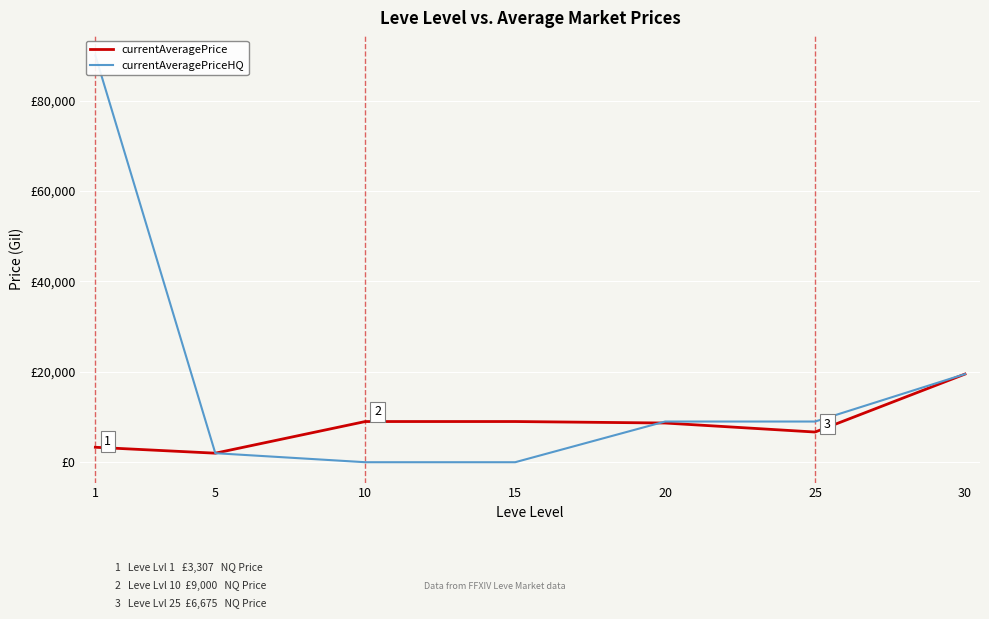

At 30, list the series in order from largest to smallest.

currentAveragePrice, currentAveragePriceHQ